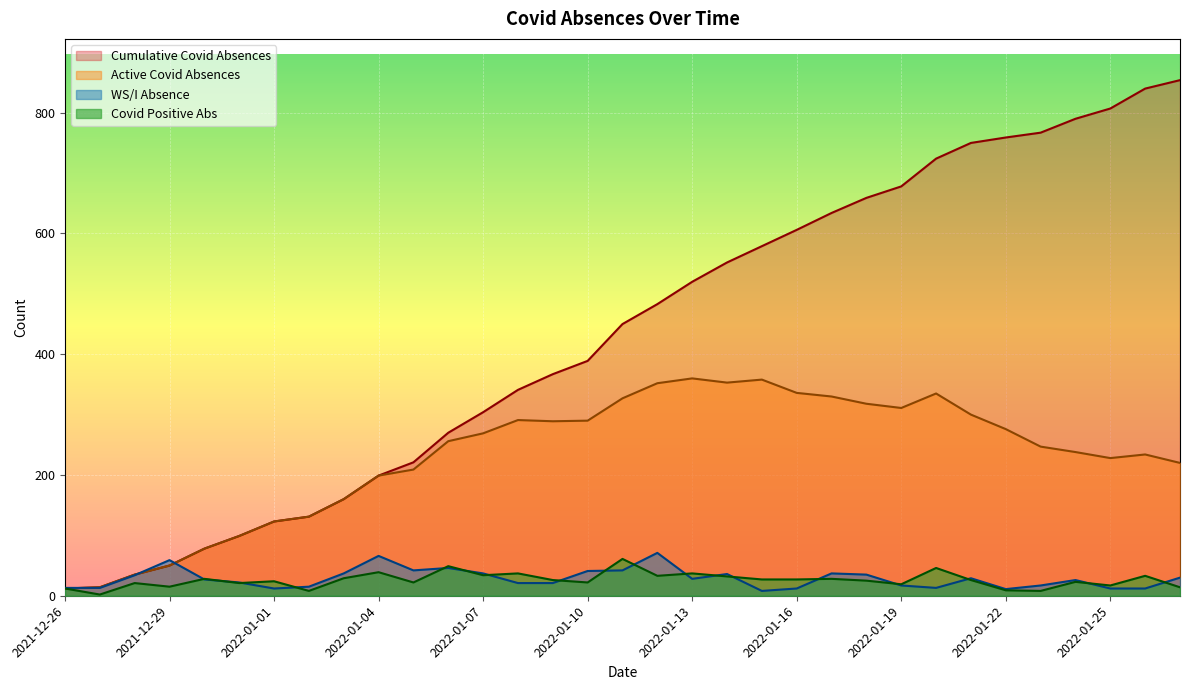

At 2021-12-28, list the series in order from smallest to largest.

Covid Positive Abs, WS/I Absence, Cumulative Covid Absences, Active Covid Absences